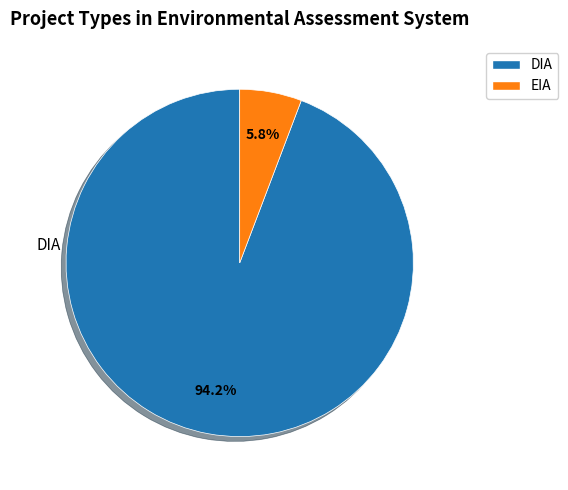

Which category accounts for the majority?

DIA